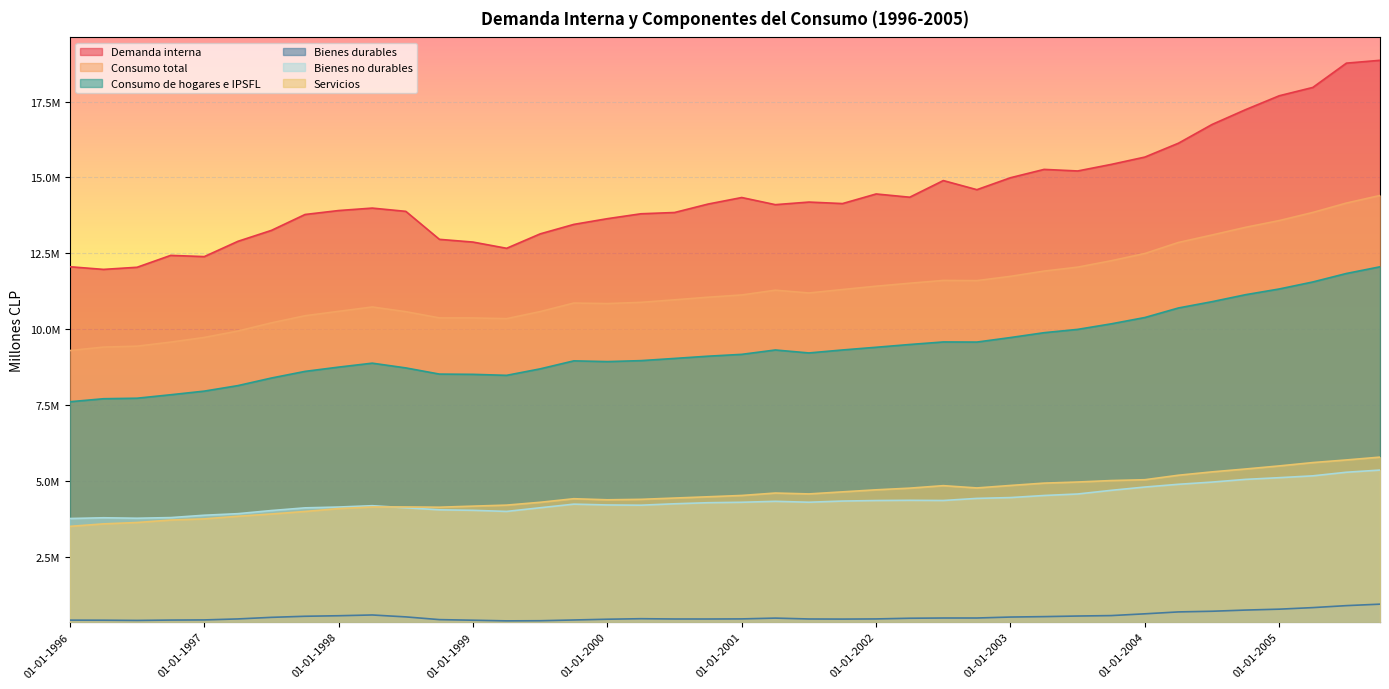

What is the difference between the highest and lowest values at 01-10-1996?

12016854